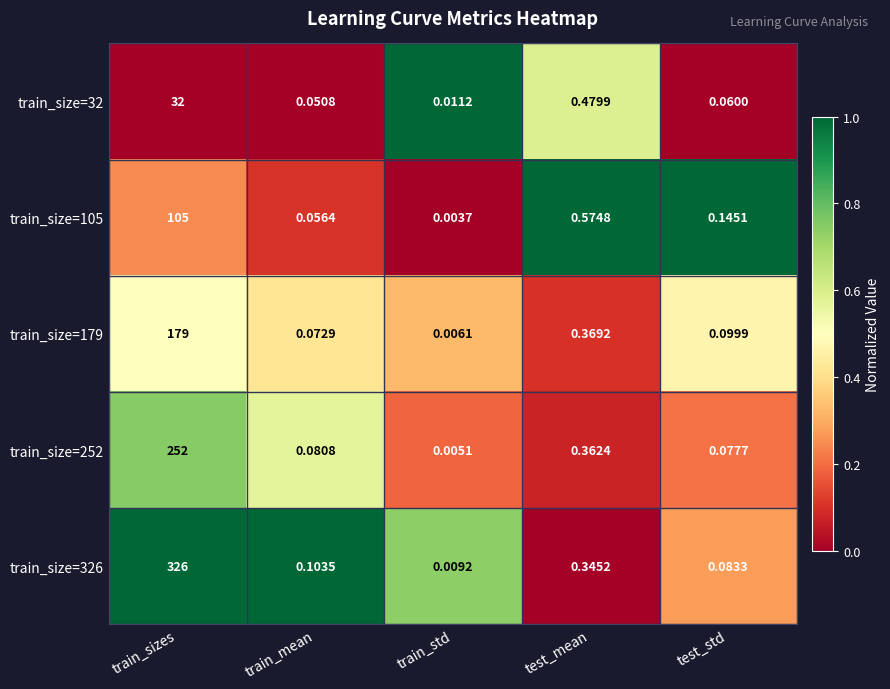

List the labels in order of train_size=326 value, smallest first.

train_std, test_std, train_mean, test_mean, train_sizes